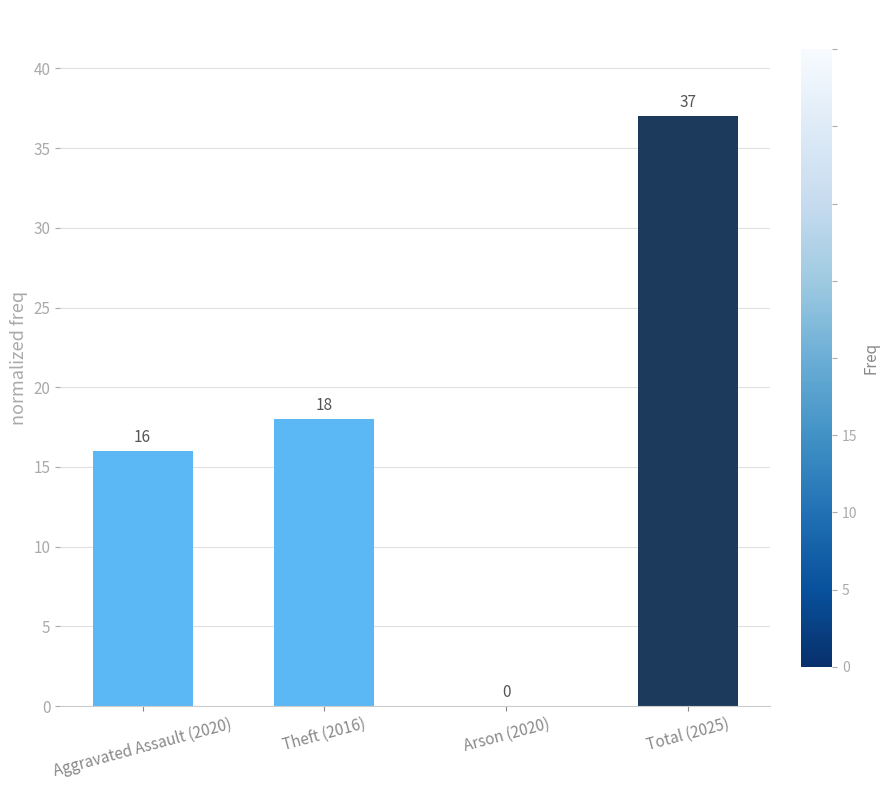

Are the bars horizontal?

No